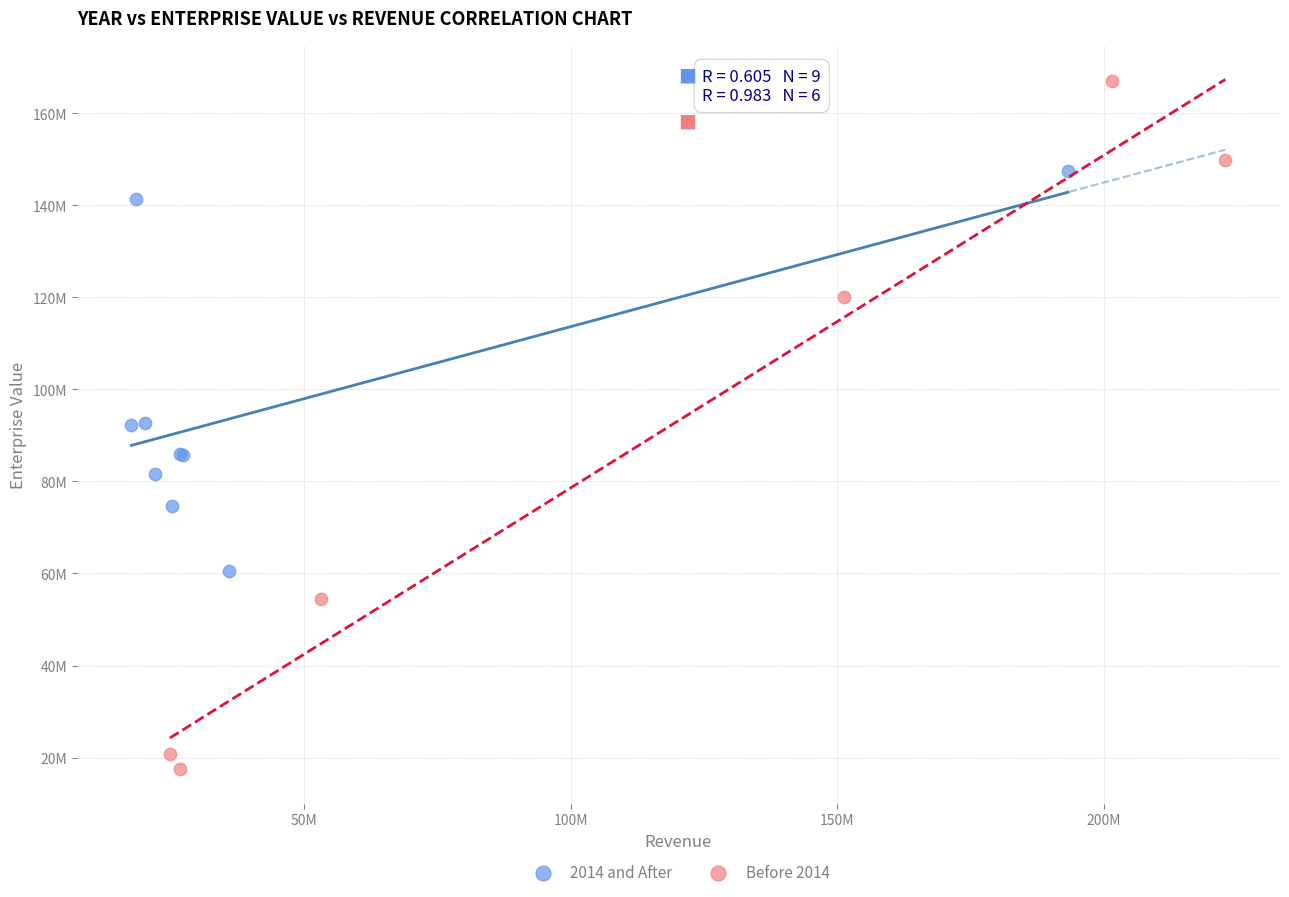

Which series reaches the minimum Y coordinate?

Before 2014